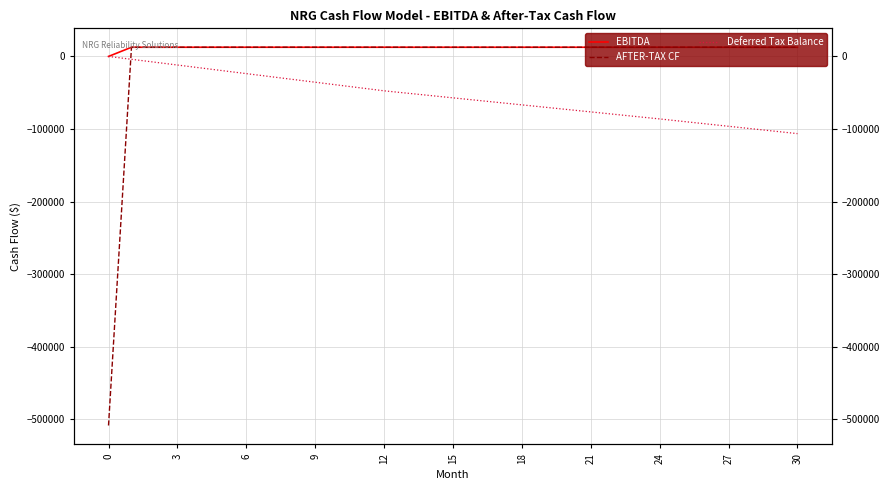

How many lines are shown in the chart?

3